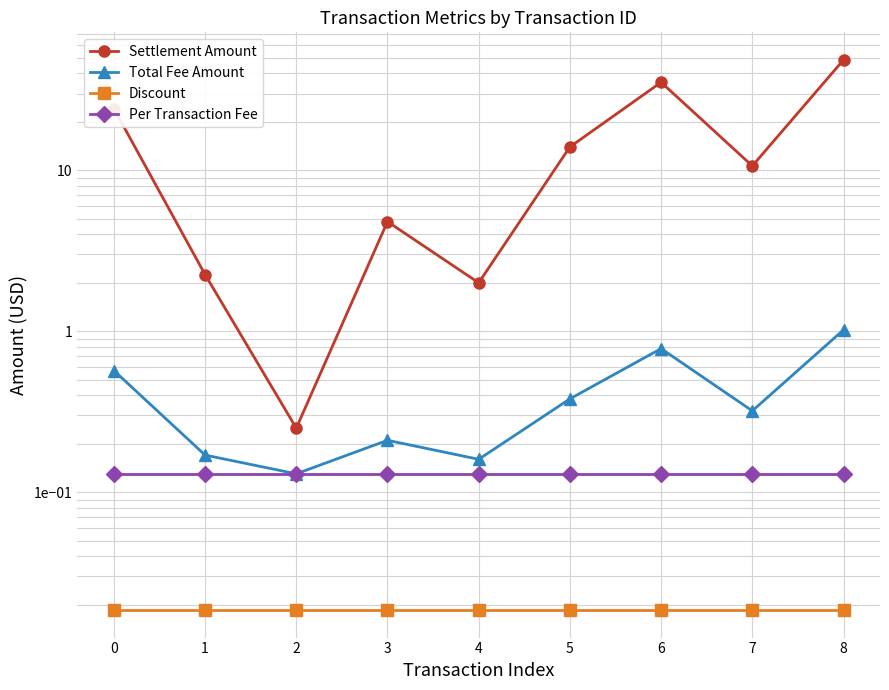

The Settlement Amount series shows 10.7 at 7. True or false?

True